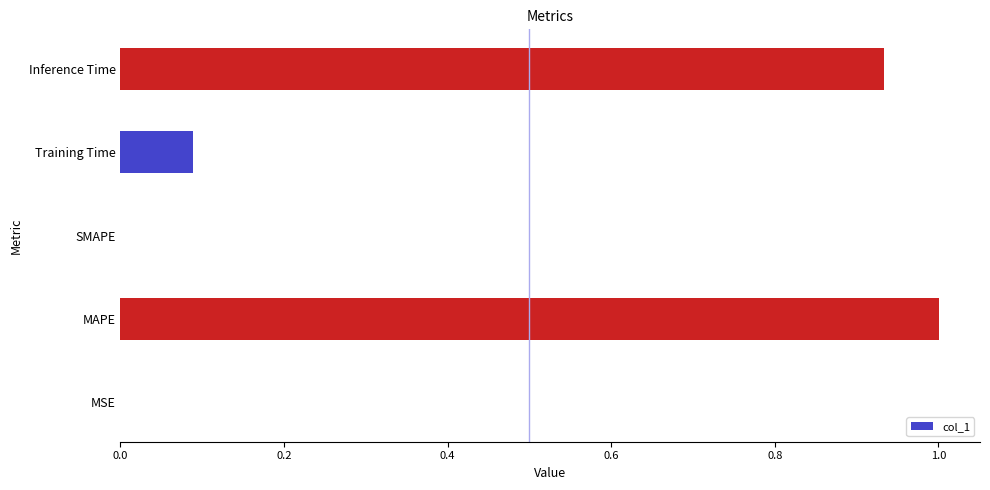

What is the sum of the values at Inference Time and Training Time?

1.0